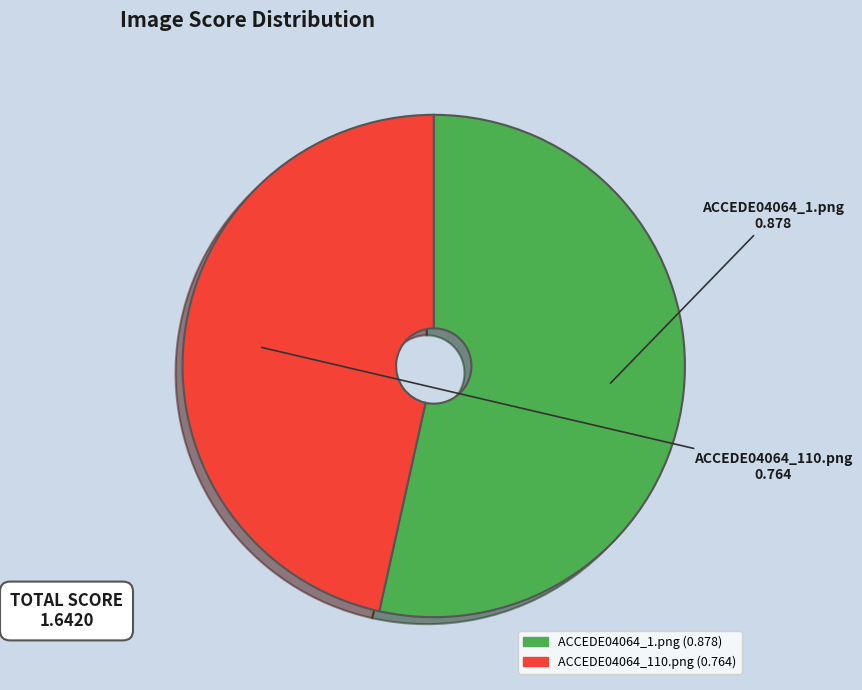

True or false: ACCEDE04064_1.png accounts for 43% of the total.

False